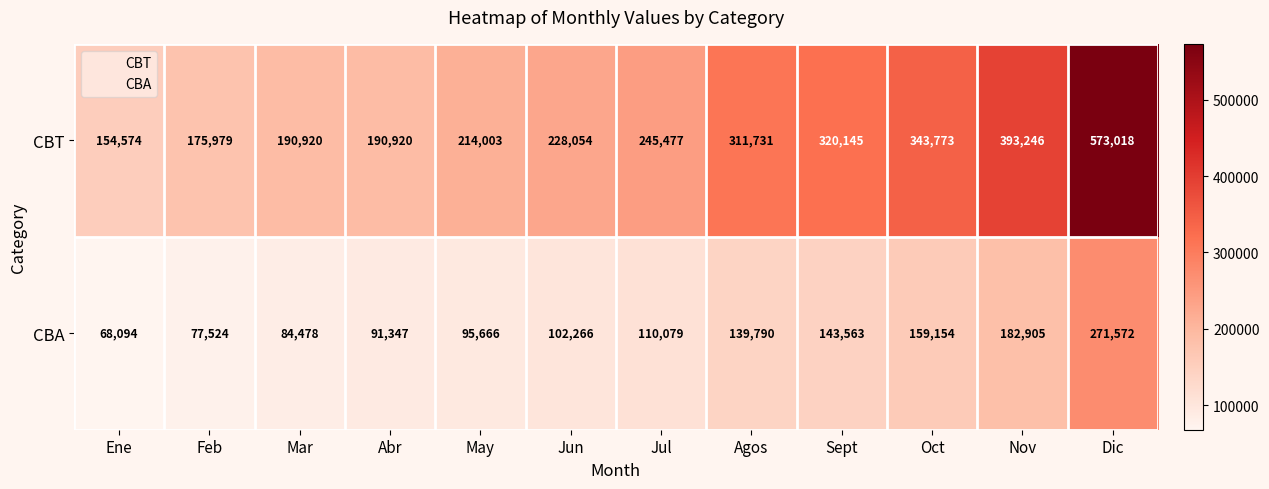

Rank the series at Abr from highest to lowest value.

CBT, CBA